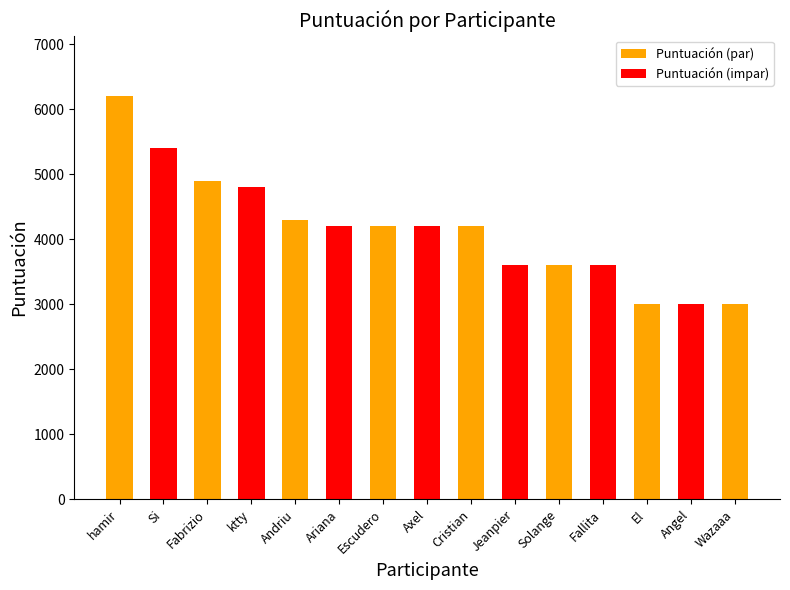

How many series are shown in this chart?

1